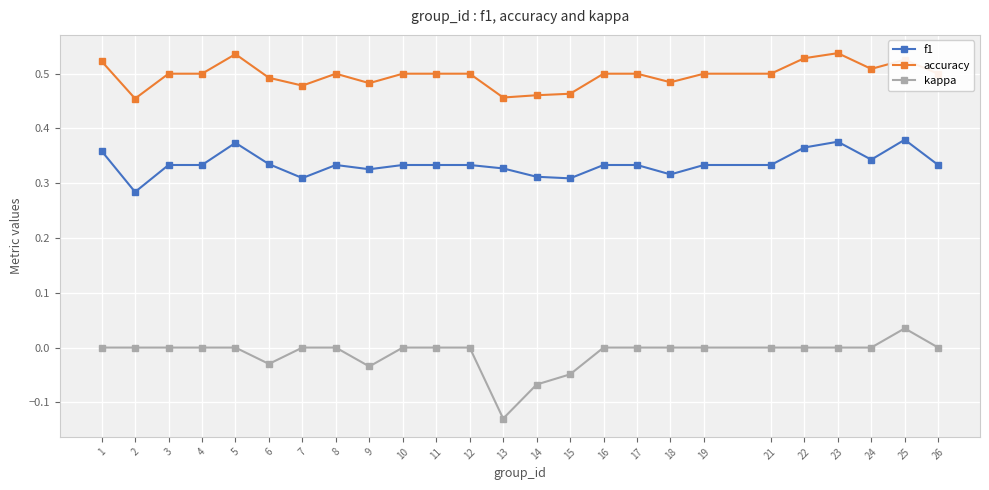

At which category is the sum across all series the highest?

25